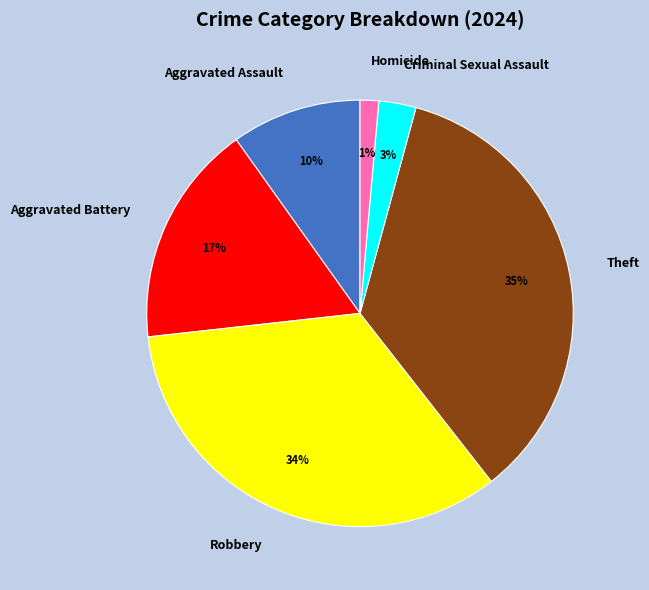

To the nearest percent, what portion does Aggravated Battery represent?

17%